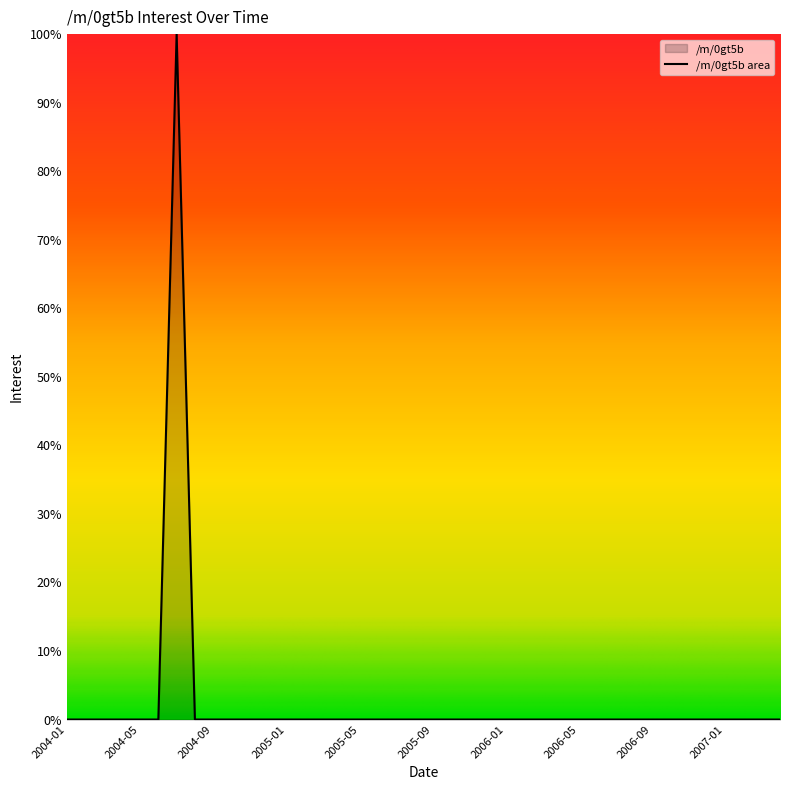

At which category does the chart reach its minimum across all series?

2004-01